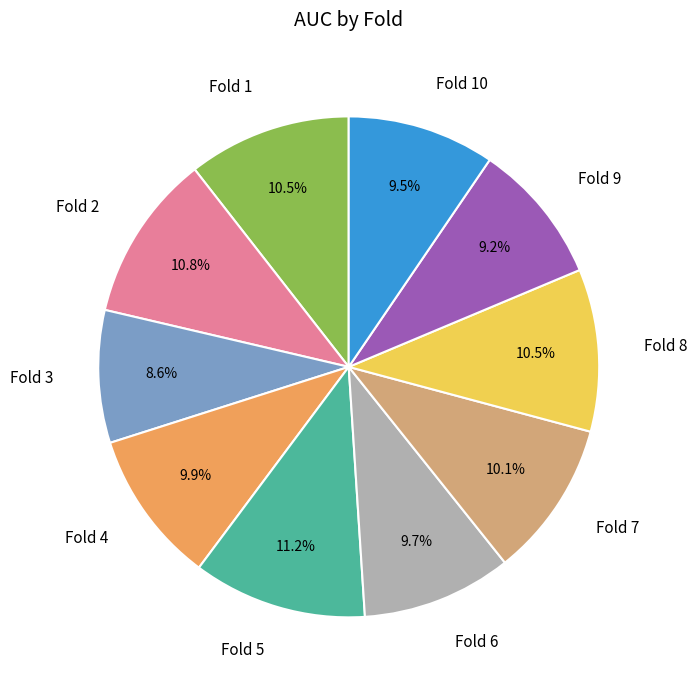

Does any single category account for the majority?

No